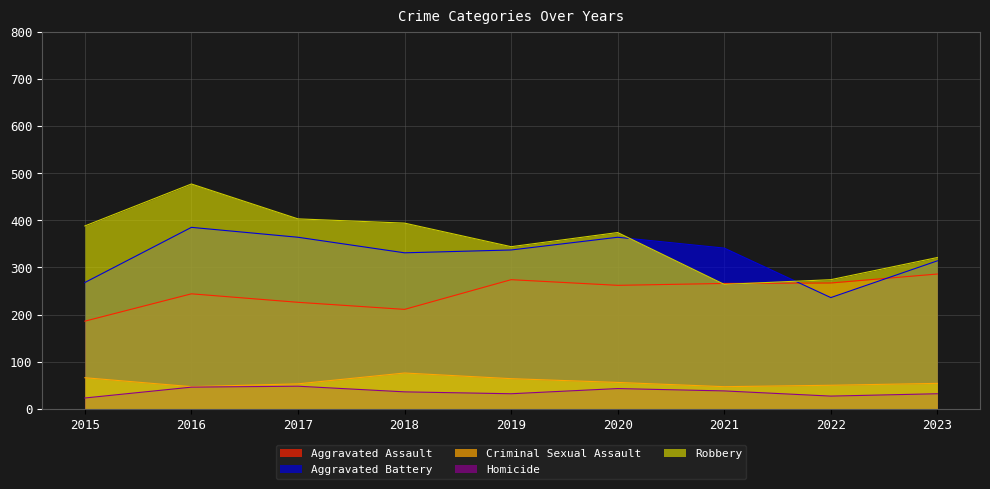

What is the sum of all Robbery values?

3239